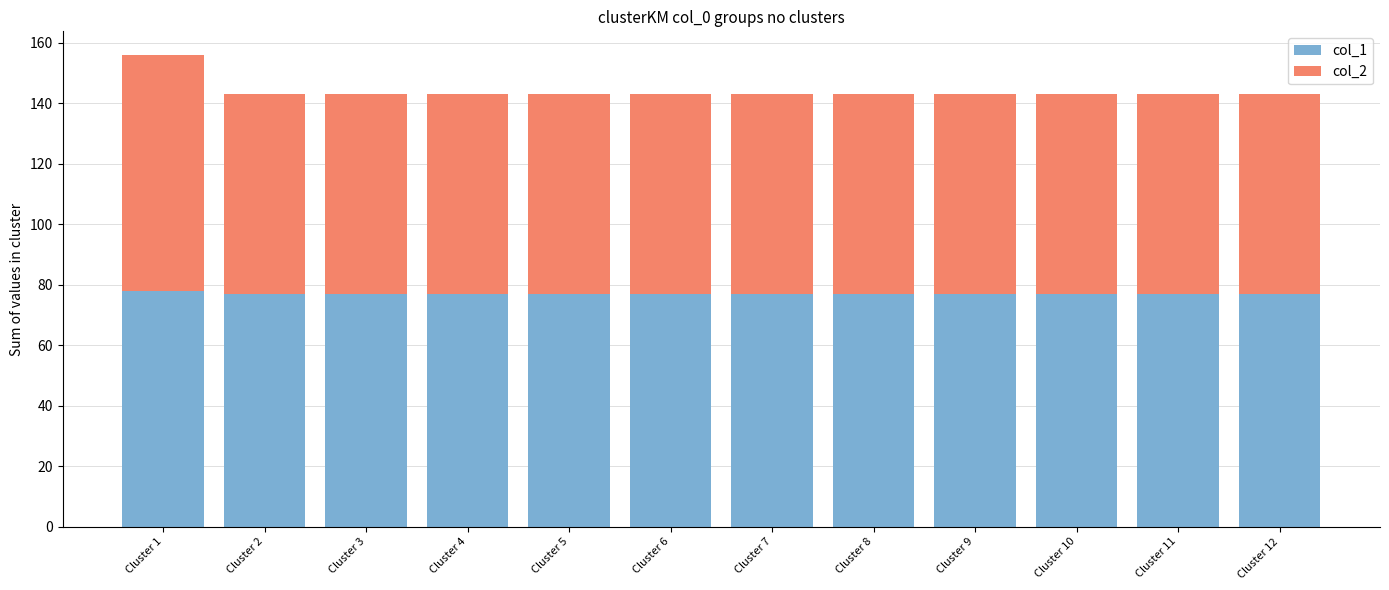

At which category is the sum across all series the highest?

Cluster 1